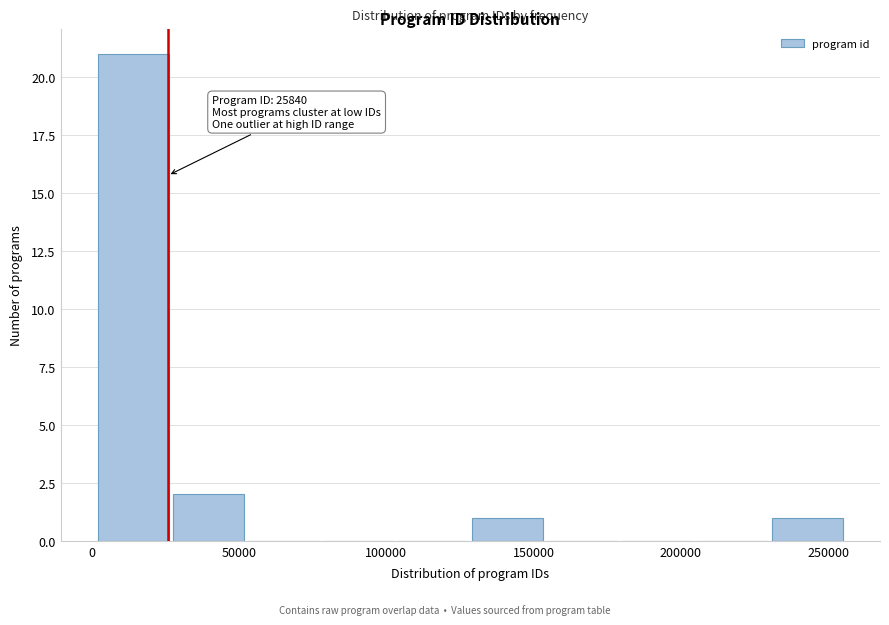

Over which range of the x-axis is the bar tallest?

0 to 25000